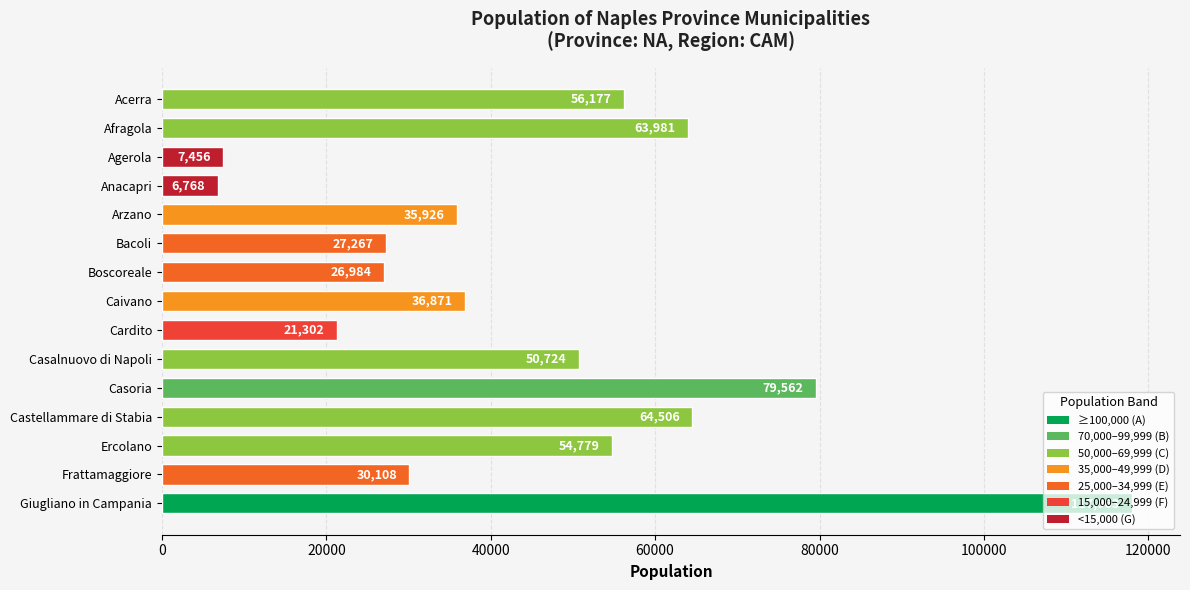

At which label is the value closest to 62365?

Afragola